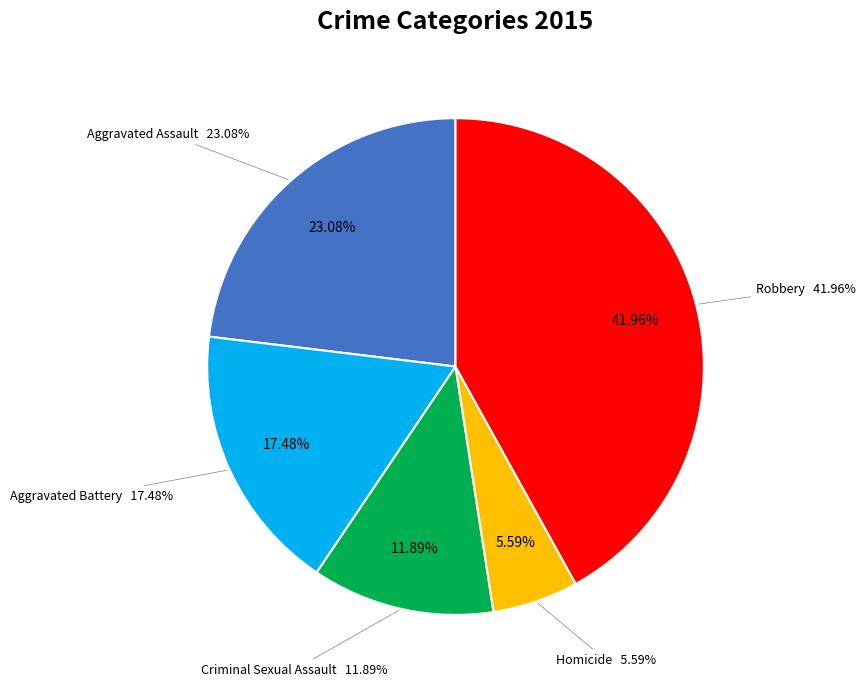

Which category has the biggest portion of the pie?

Robbery